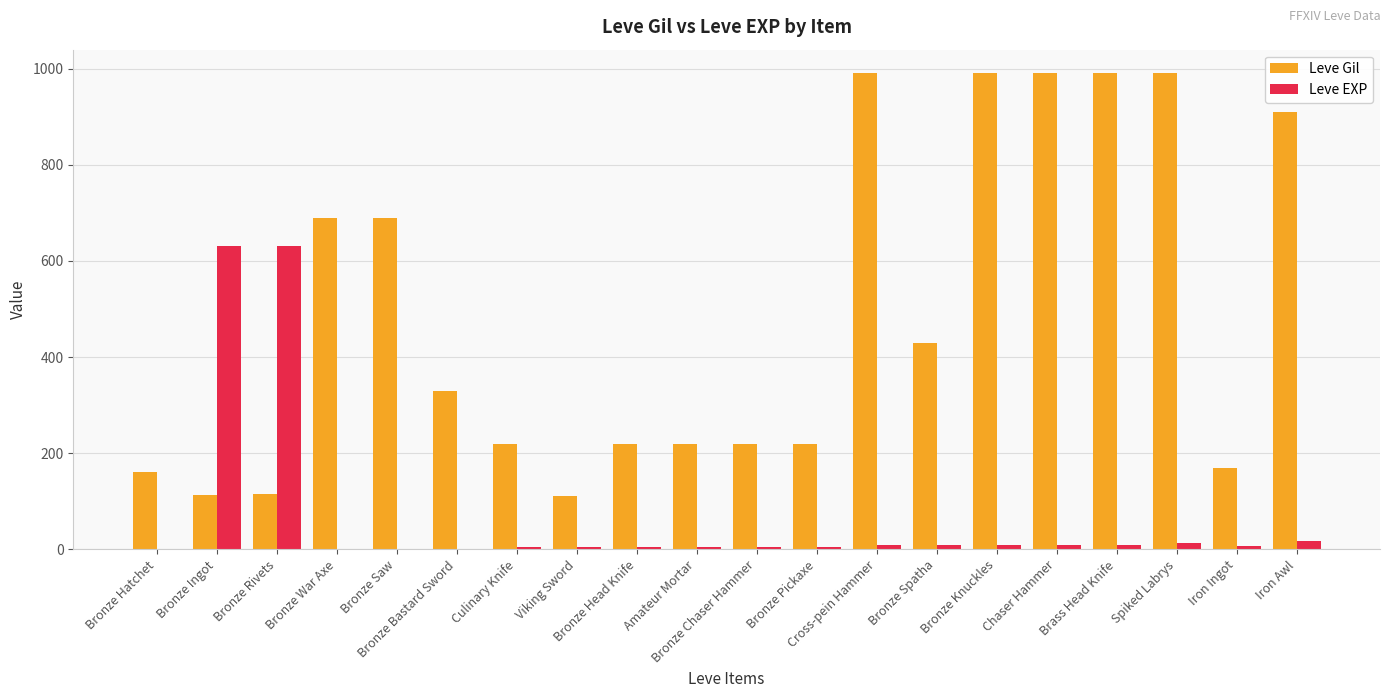

The Leve Gil series shows 114 at Bronze Ingot. True or false?

True